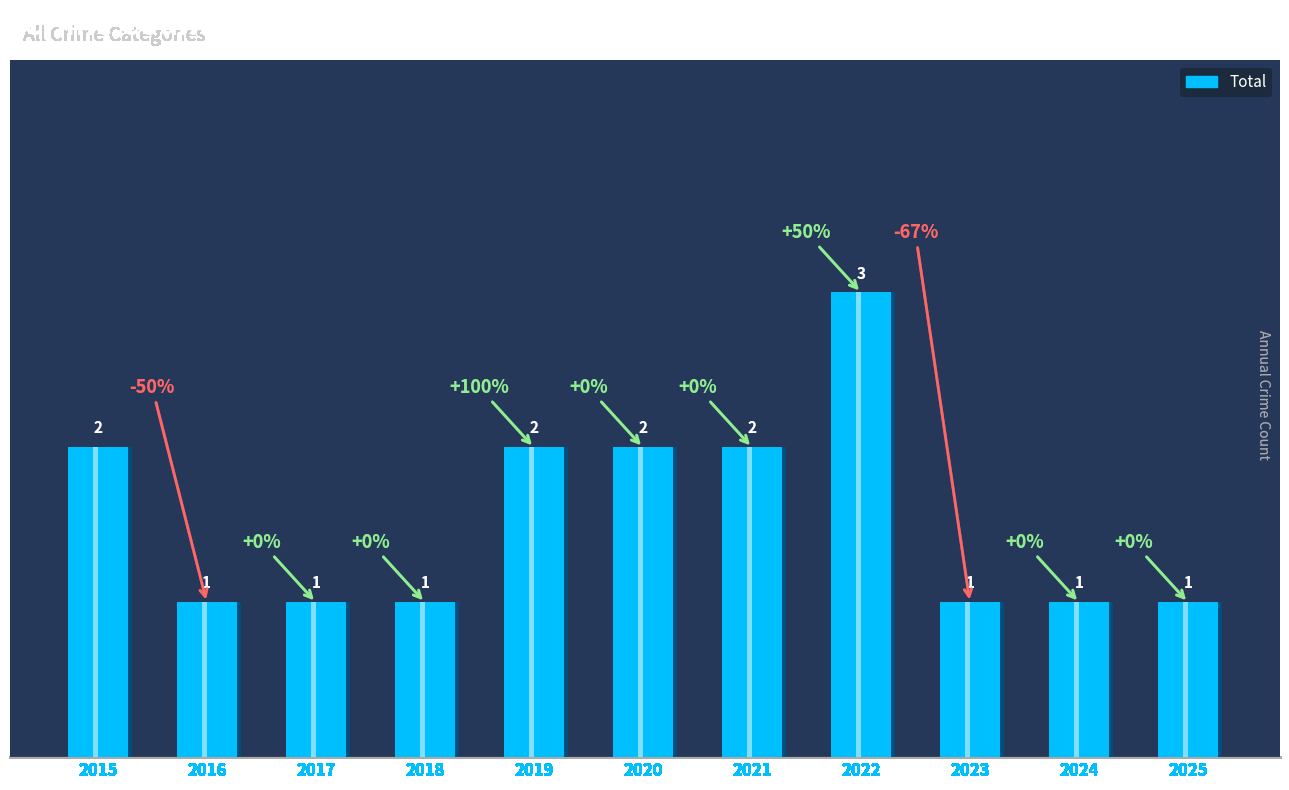

Count the values in the range 1 to 2.

10